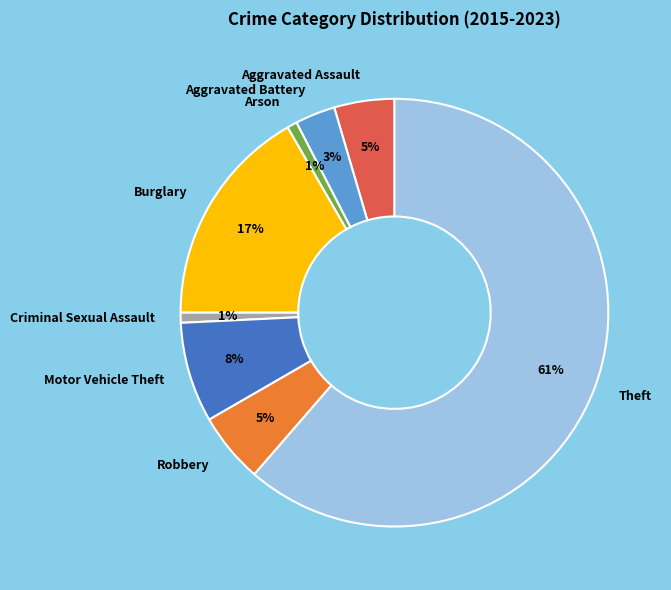

Count the number of slices in the pie.

8